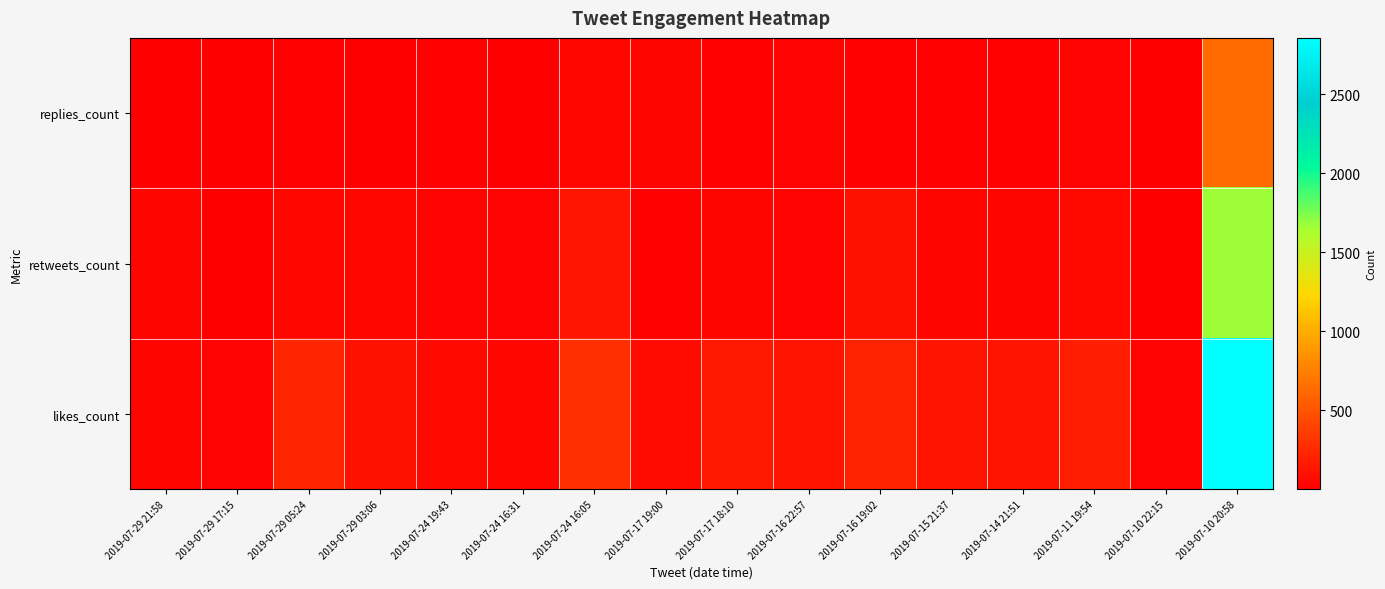

Between 2019-07-10 20:58 and 2019-07-10 22:15, which is larger?

2019-07-10 20:58